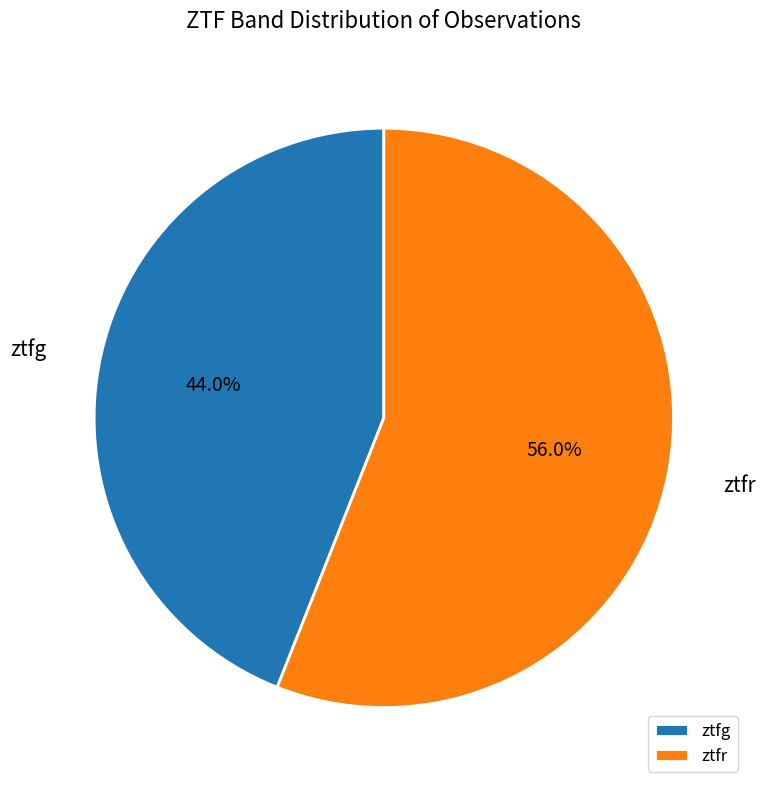

Is it true that ztfg is 50% of the pie?

False